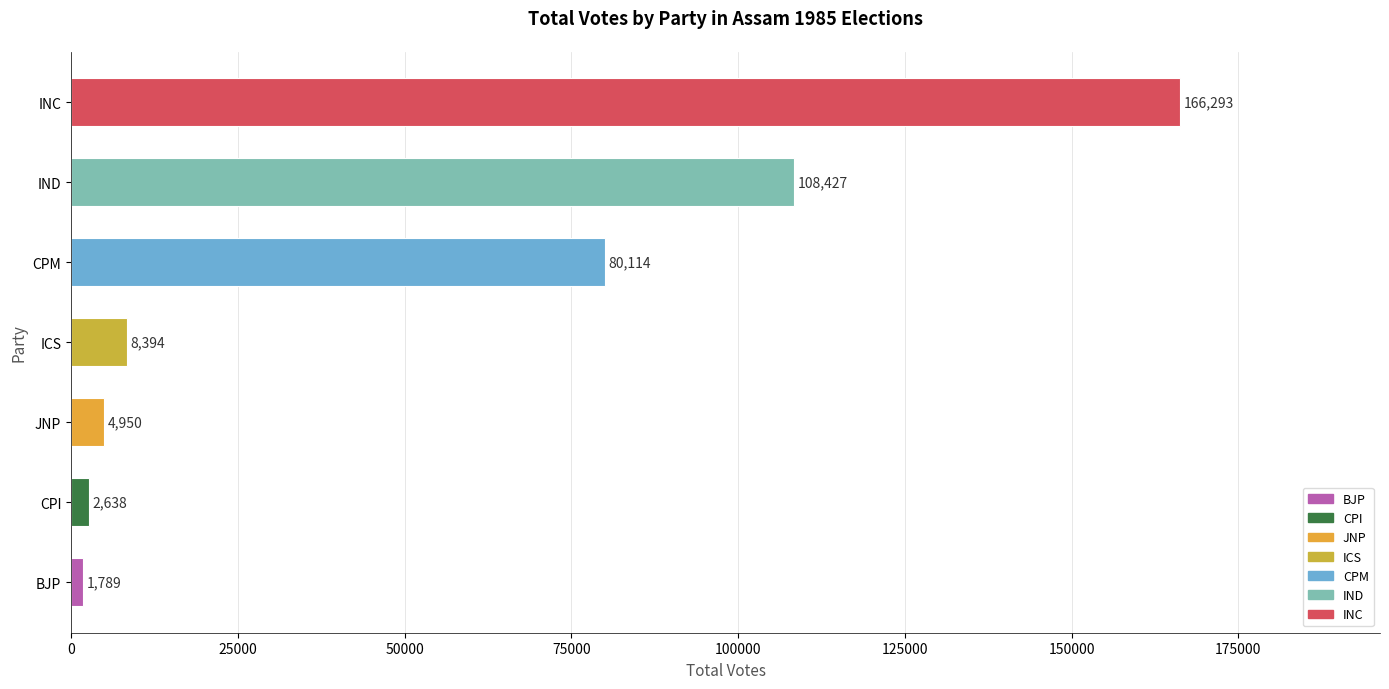

Rank the categories by value from highest to lowest.

INC, IND, CPM, ICS, JNP, CPI, BJP